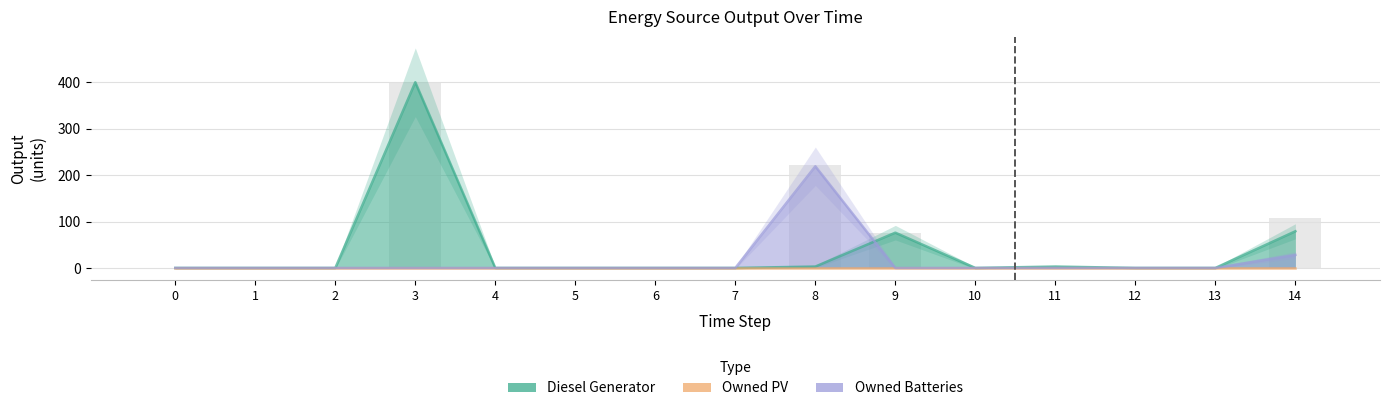

Is it true that Diesel Generator equals 0 at 6?

True